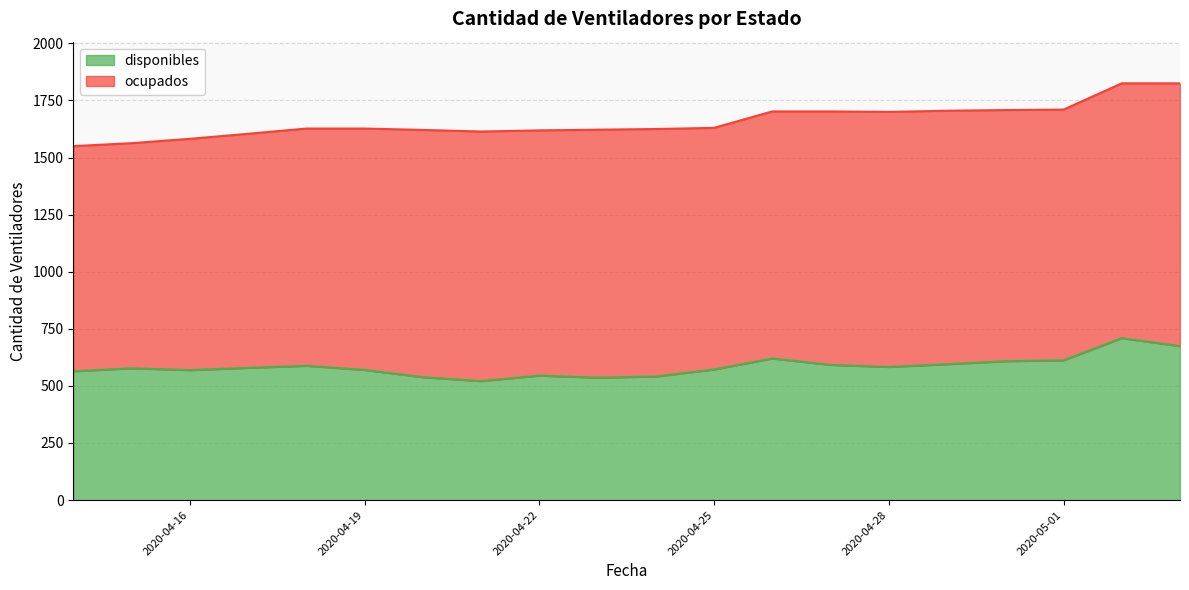

Which has a higher value, 2020-04-19 or 2020-05-03?

2020-05-03